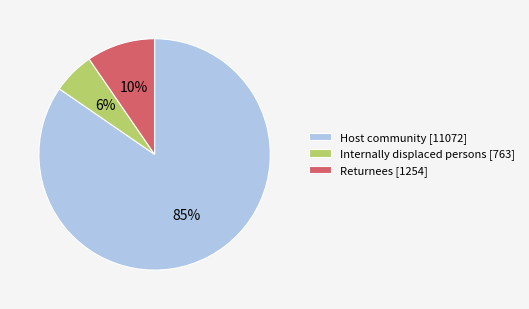

How many segments does this pie chart have?

3